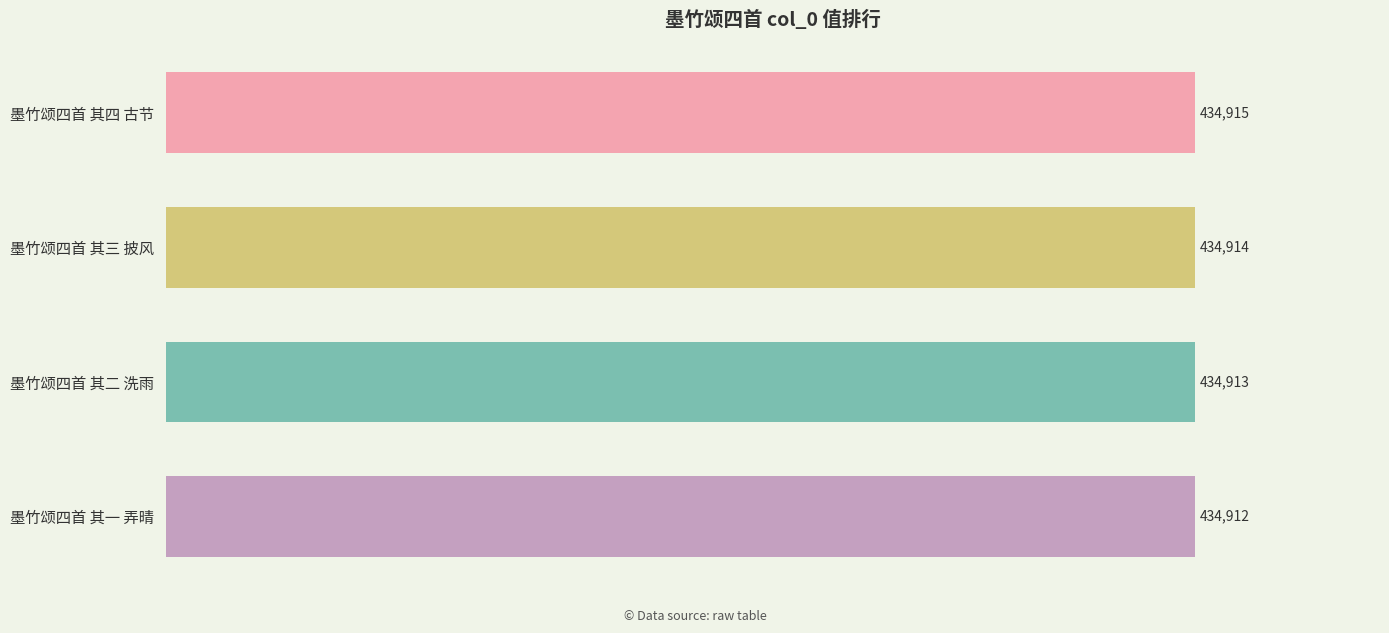

What is the sum of the values at 墨竹颂四首 其三 披风 and 墨竹颂四首 其二 洗雨?

869827